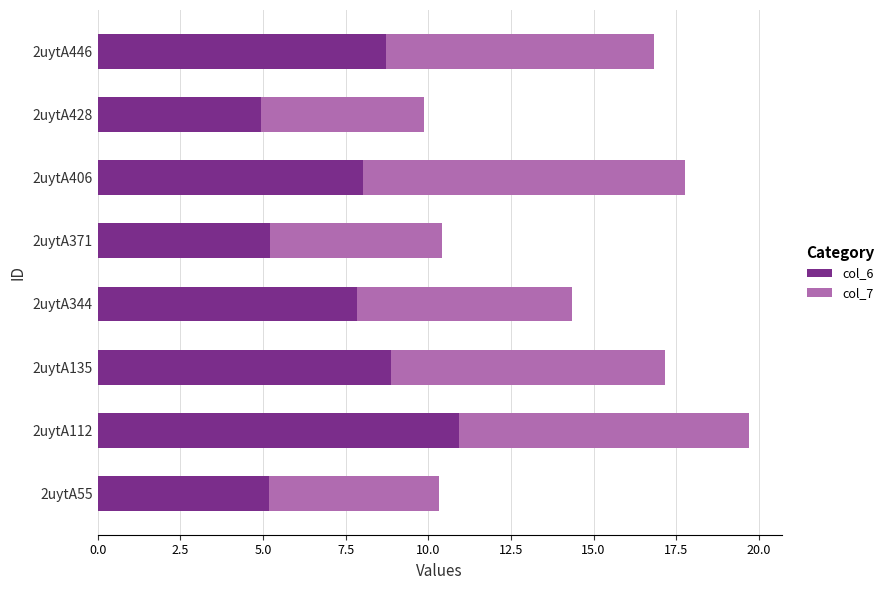

What is the lowest value of the col_6 series?

4.9